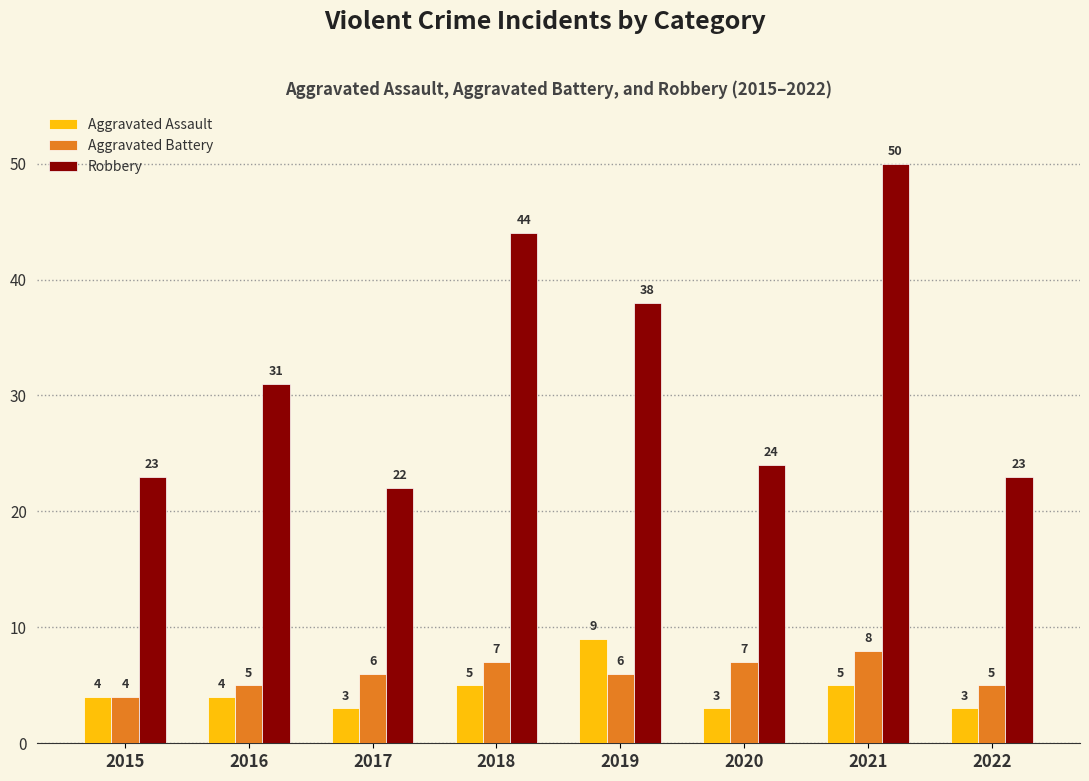

What is the value of the Aggravated Assault bar at the 5th from the left?

9